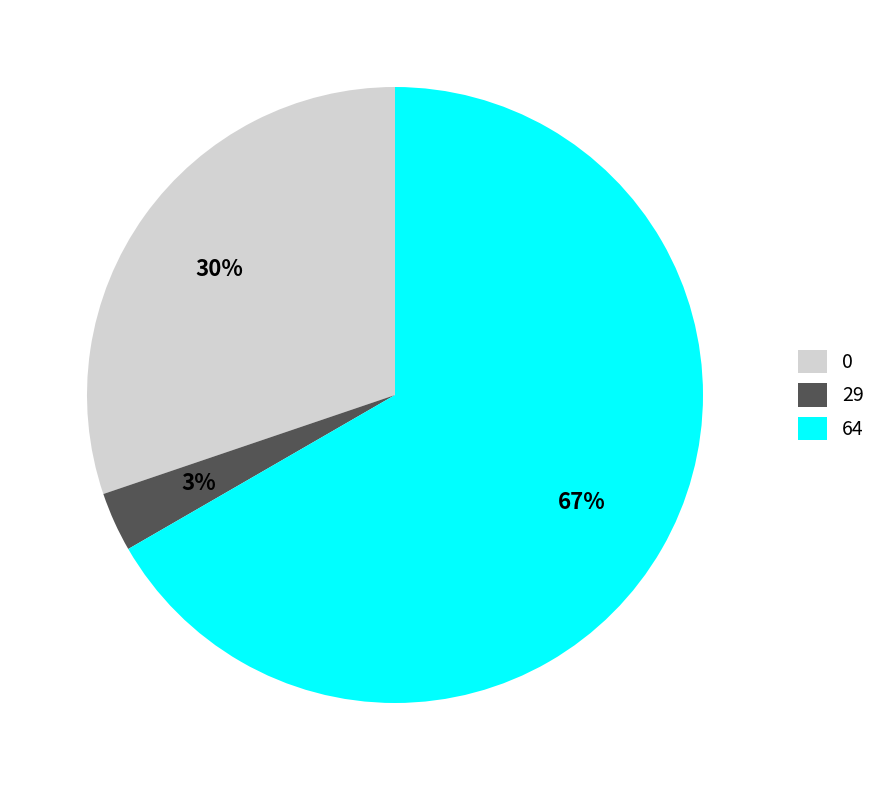

How many segments does this pie chart have?

3